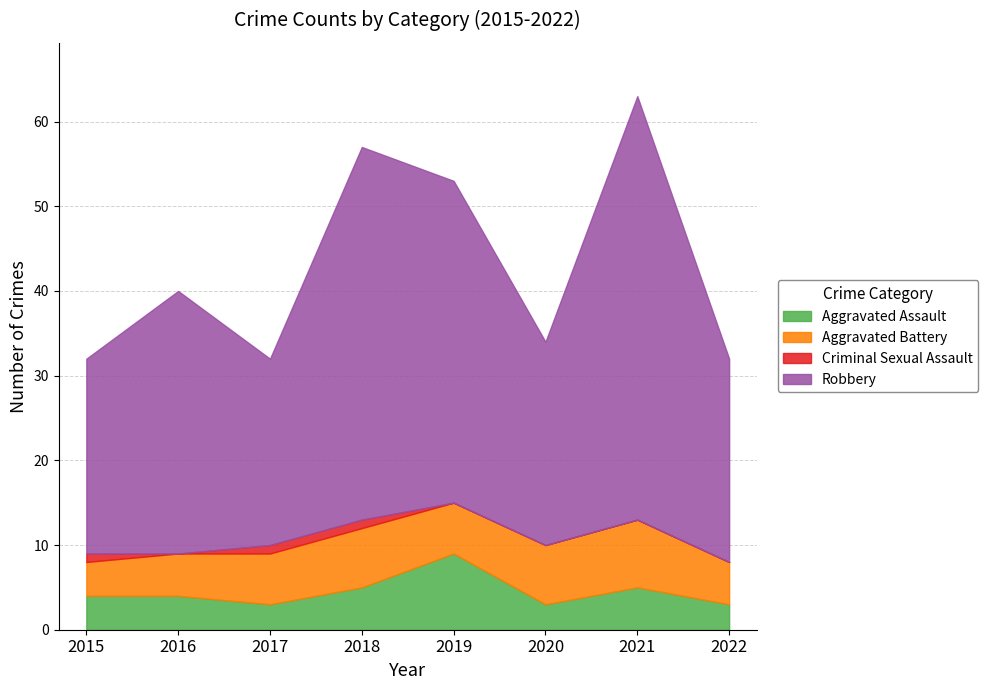

Does the chart have visible grid lines?

Yes